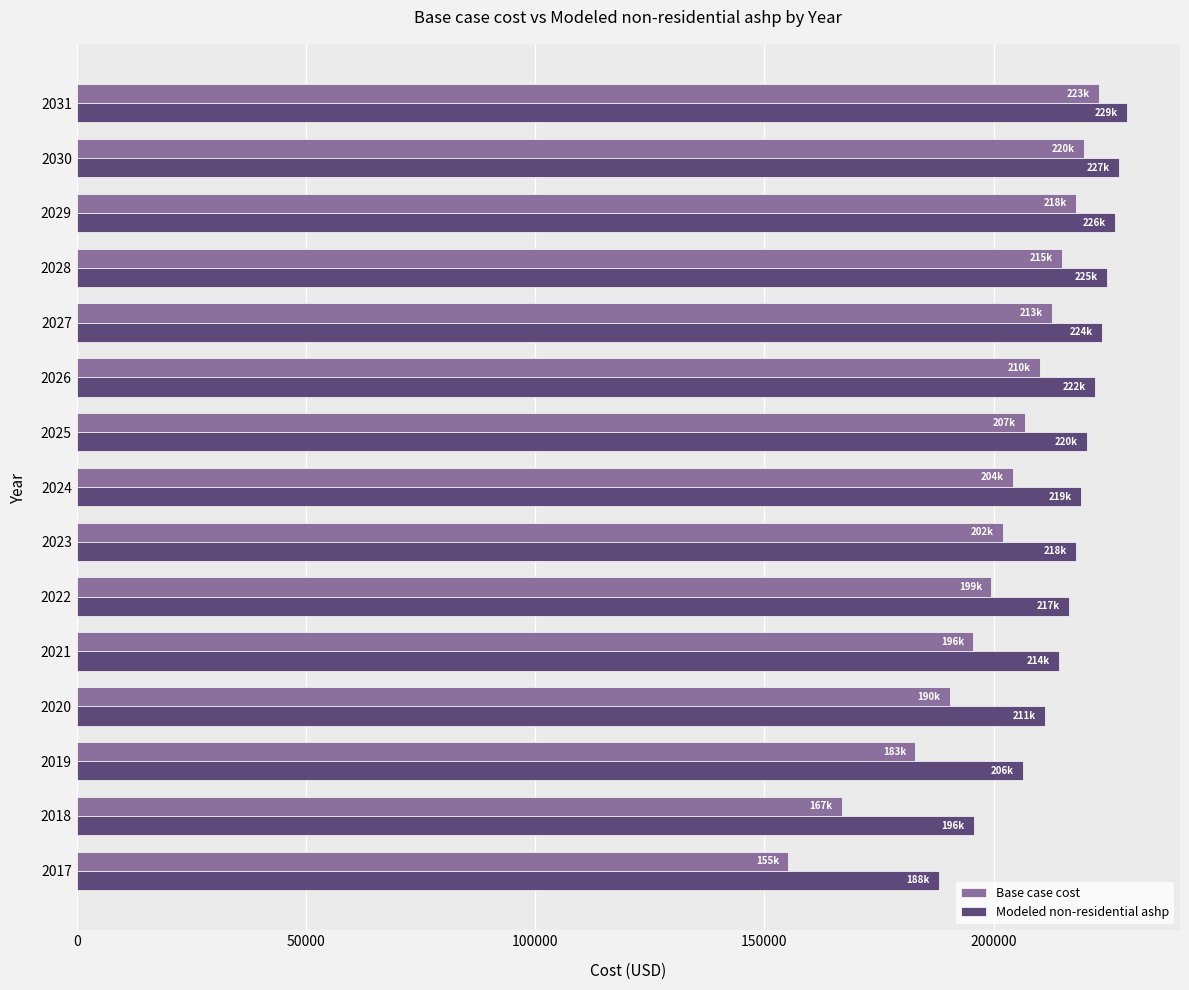

What is the lowest value of the Base case cost series?

155233.0